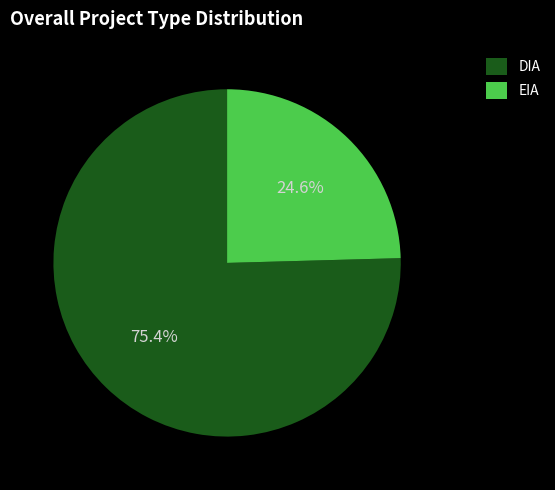

True or false: EIA accounts for 25% of the total.

True